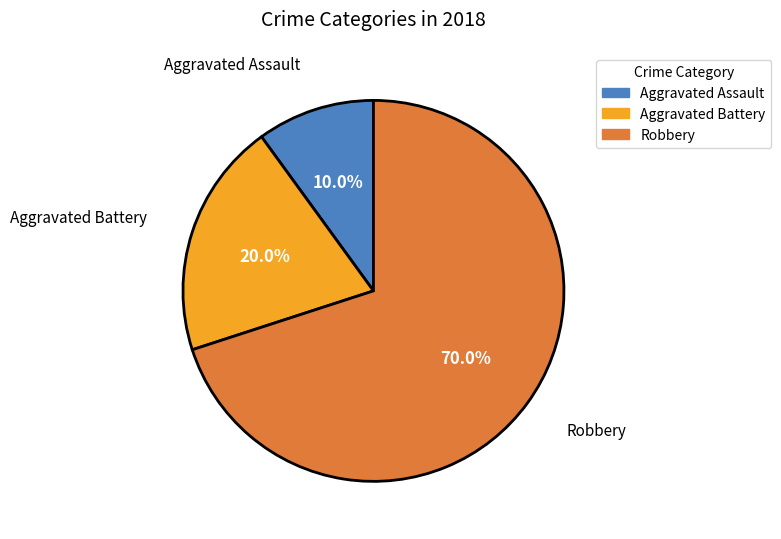

Is the sum of Aggravated Assault and Aggravated Battery greater than half?

No